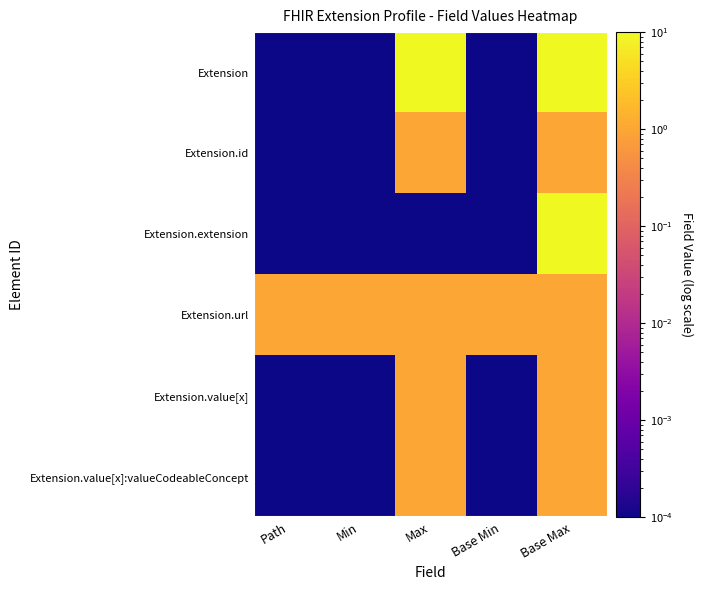

Reading left to right, transcribe all the data shown in this chart.

Extension: Path=0.0	Min=0.0	Max=10.0	Base Min=0.0	Base Max=10.0
Extension.id: Path=0.0	Min=0.0	Max=1.0	Base Min=0.0	Base Max=1.0
Extension.extension: Path=0.0	Min=0.0	Max=0.0	Base Min=0.0	Base Max=10.0
Extension.url: Path=1.0	Min=1.0	Max=1.0	Base Min=1.0	Base Max=1.0
Extension.value[x]: Path=0.0	Min=0.0	Max=1.0	Base Min=0.0	Base Max=1.0
Extension.value[x]:valueCodeableConcept: Path=0.0	Min=0.0	Max=1.0	Base Min=0.0	Base Max=1.0